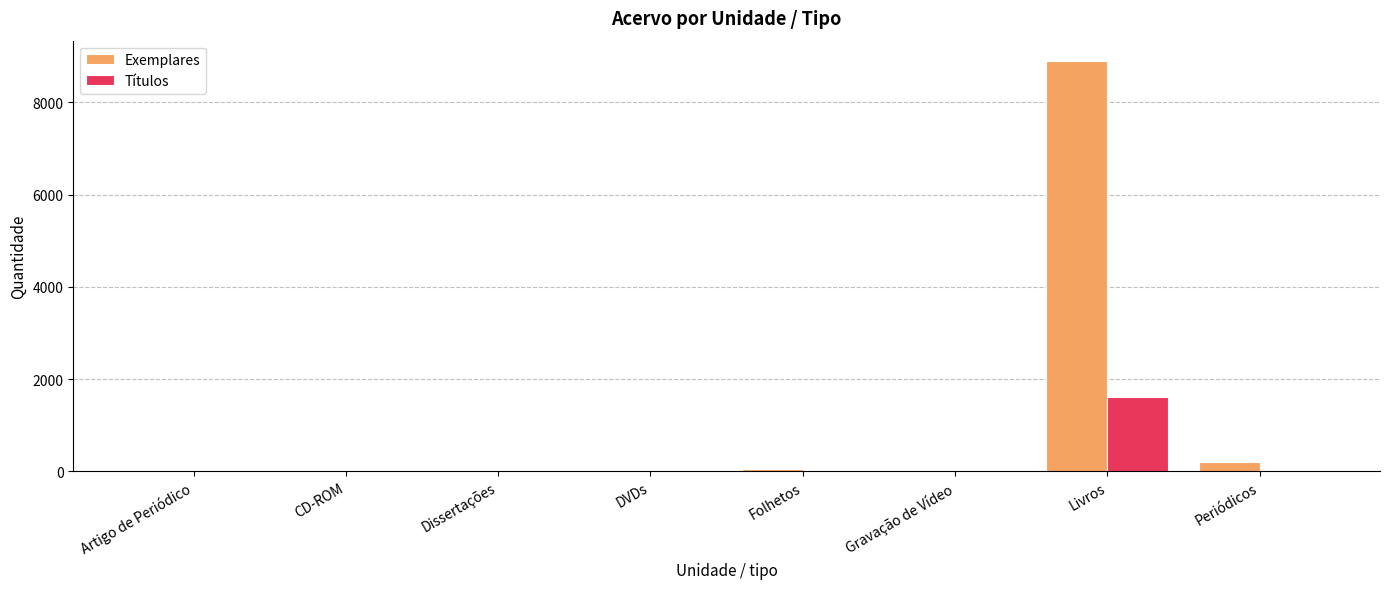

The value of Exemplares at Periódicos is 202. True or false?

True